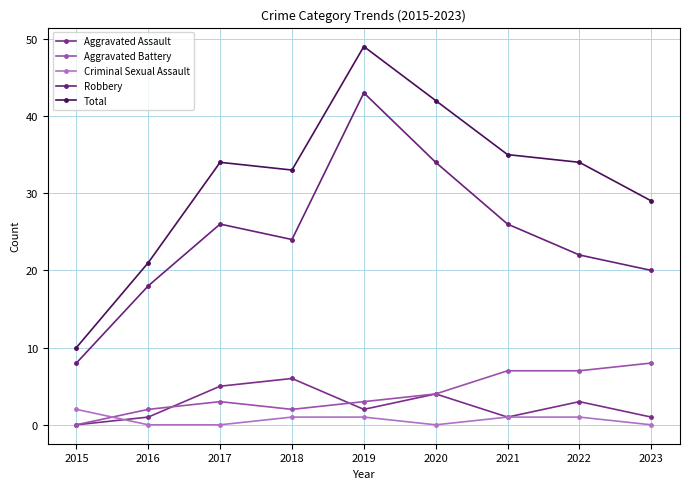

What is the highest value of the Robbery series?

43